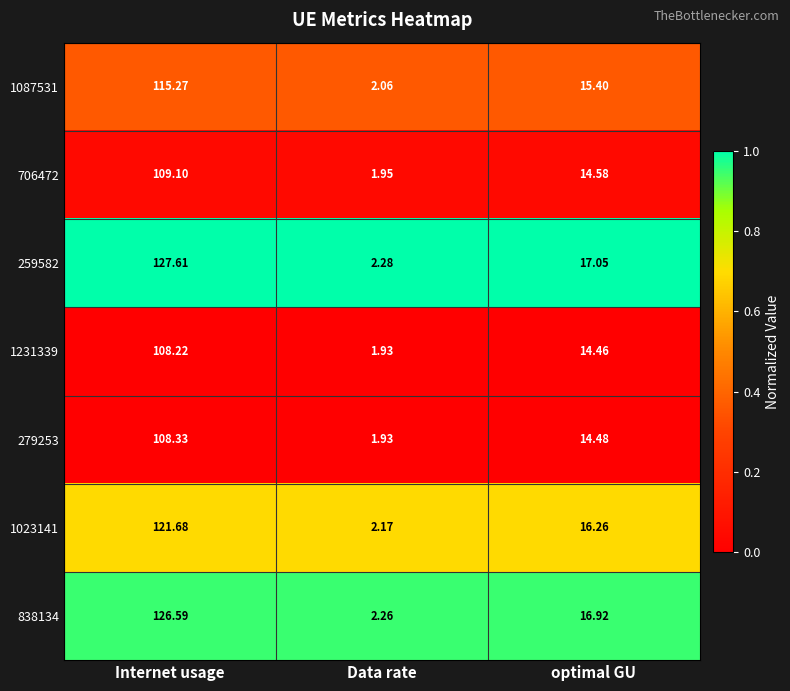

How many data points does each series have?

3